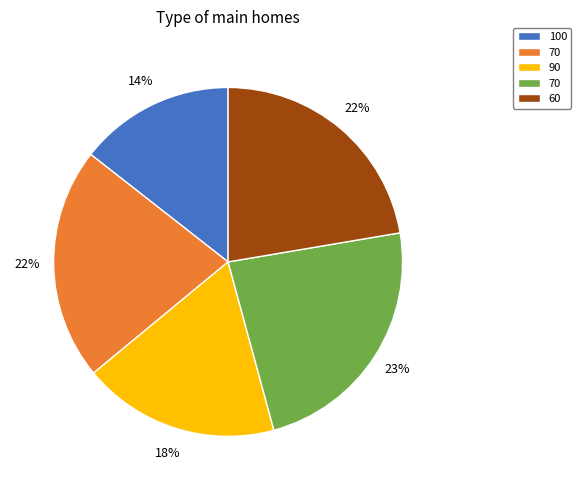

To the nearest percent, what is the difference between the largest and smallest slice percentages?

9%